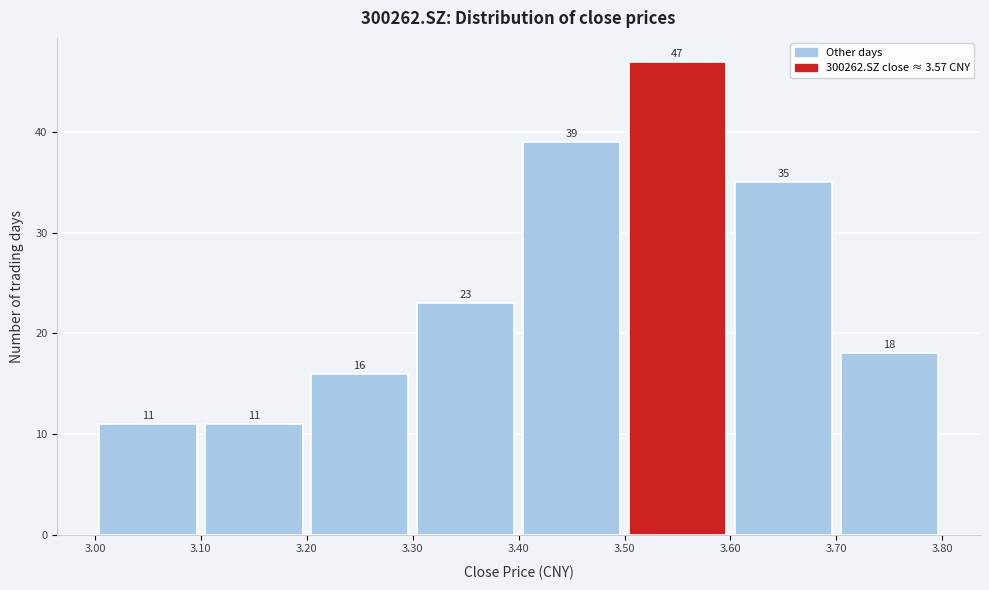

How tall is the bar that spans 3.10 to 3.20 on the x-axis?

11